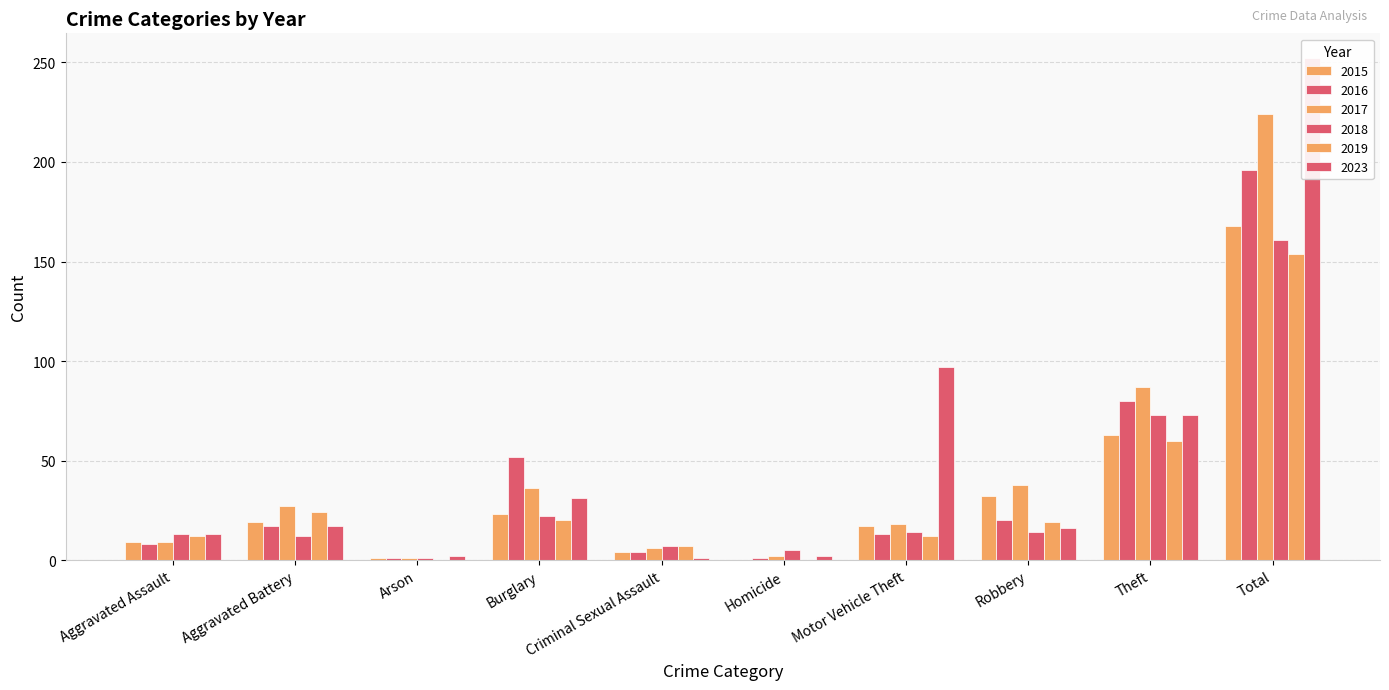

What is the average value of the 2023 series?

50